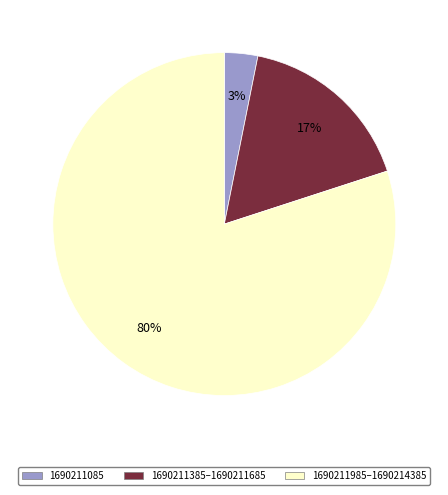

How many segments does this pie chart have?

3